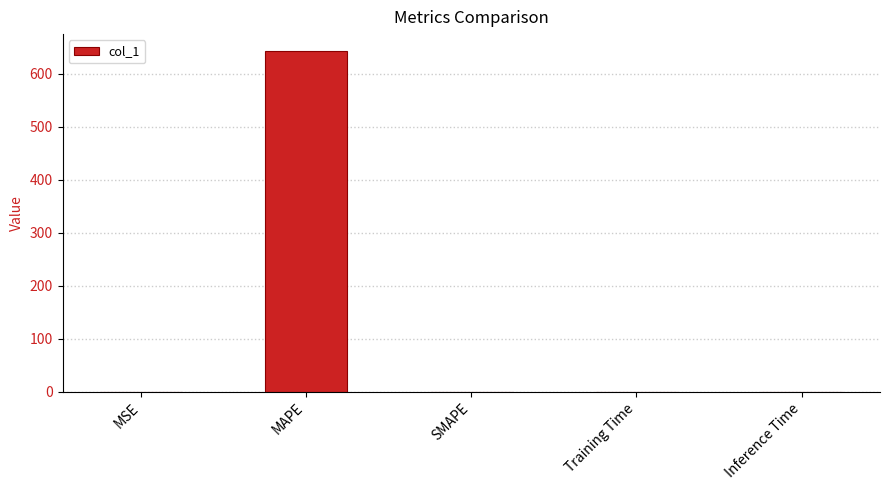

Which category has the highest value across all series?

MAPE